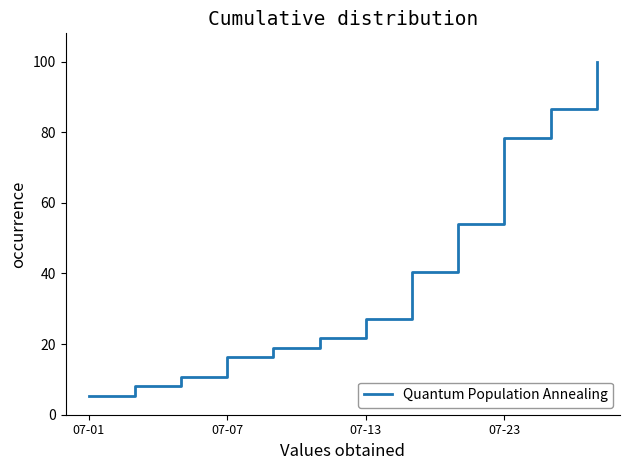

How many values are below 27?

6